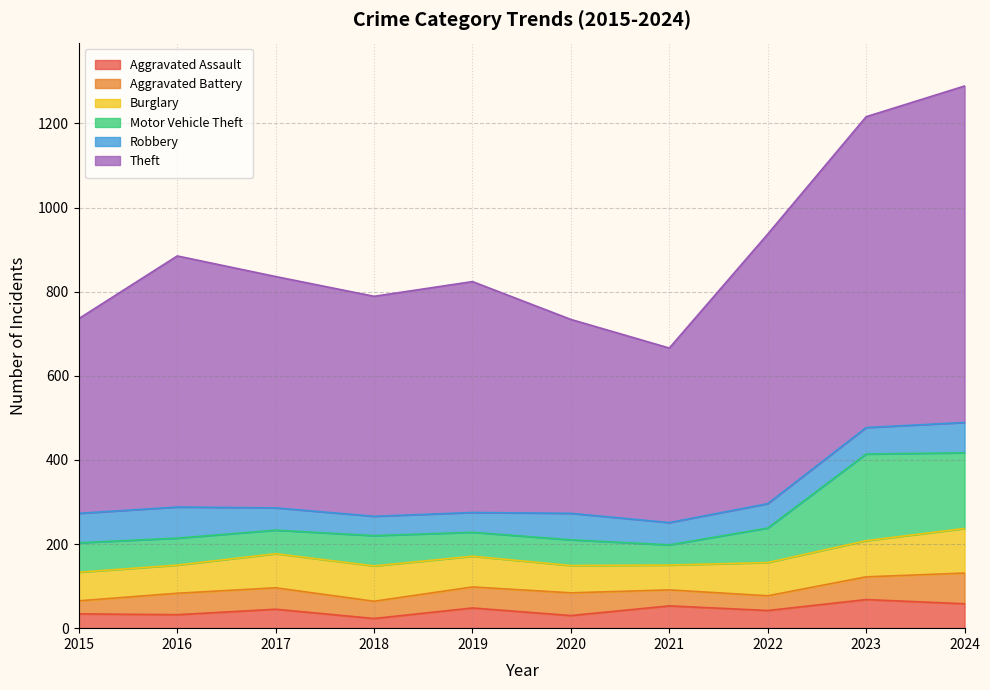

What is the smallest value displayed?

23